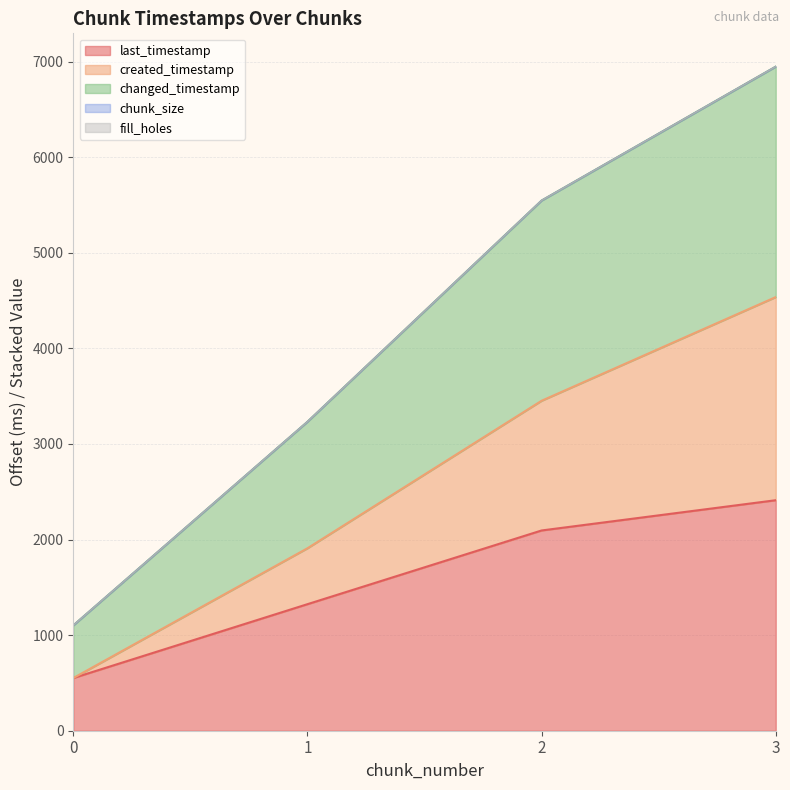

What is the difference between the last_timestamp values at 1 and 0?

772.7